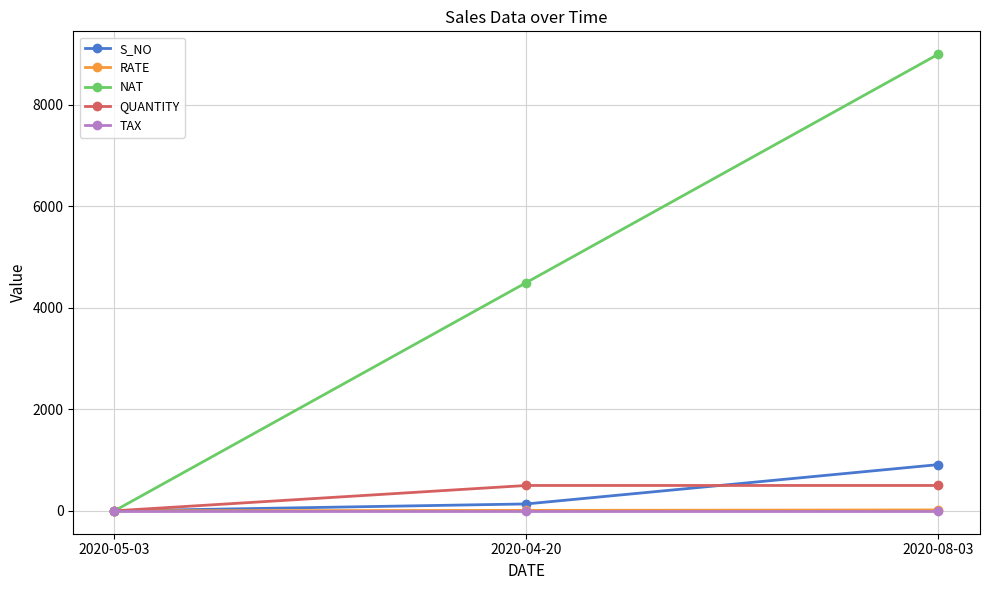

What is the label of the 1st point from the right?

2020-08-03